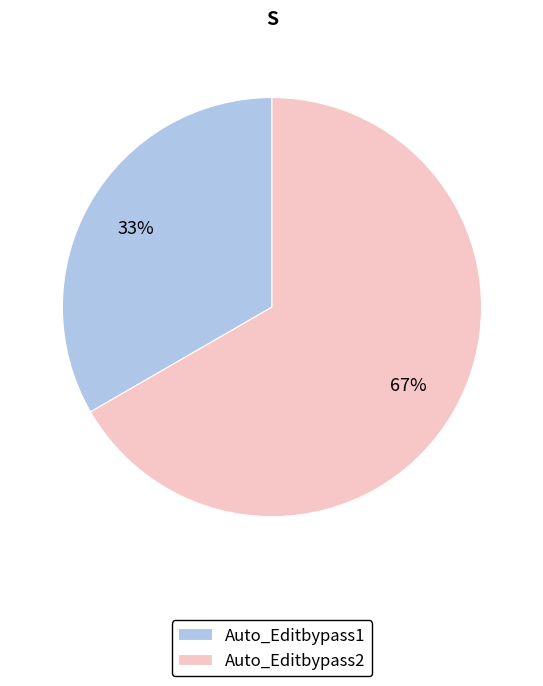

What is the ratio of the value at Auto_Editbypass2 to the value at Auto_Editbypass1?

2.0